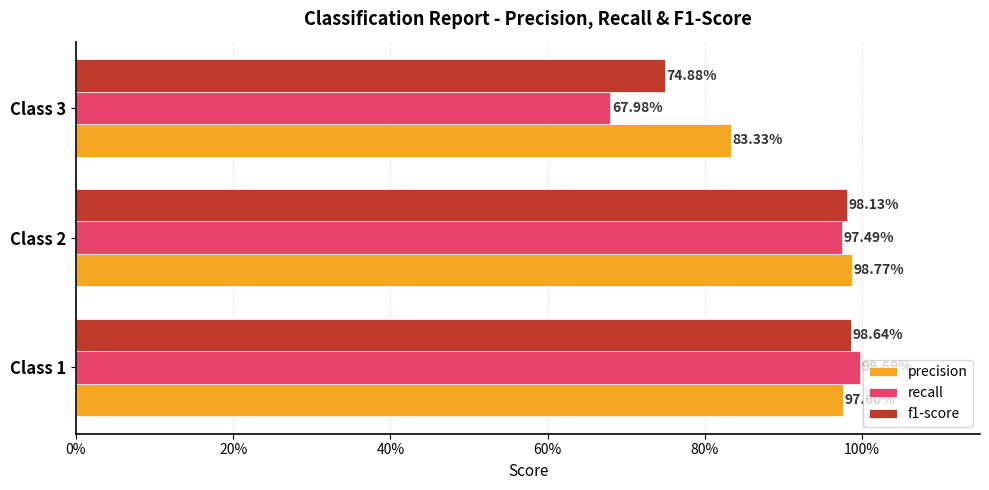

What are all the series names shown in the legend?

precision, recall, f1-score